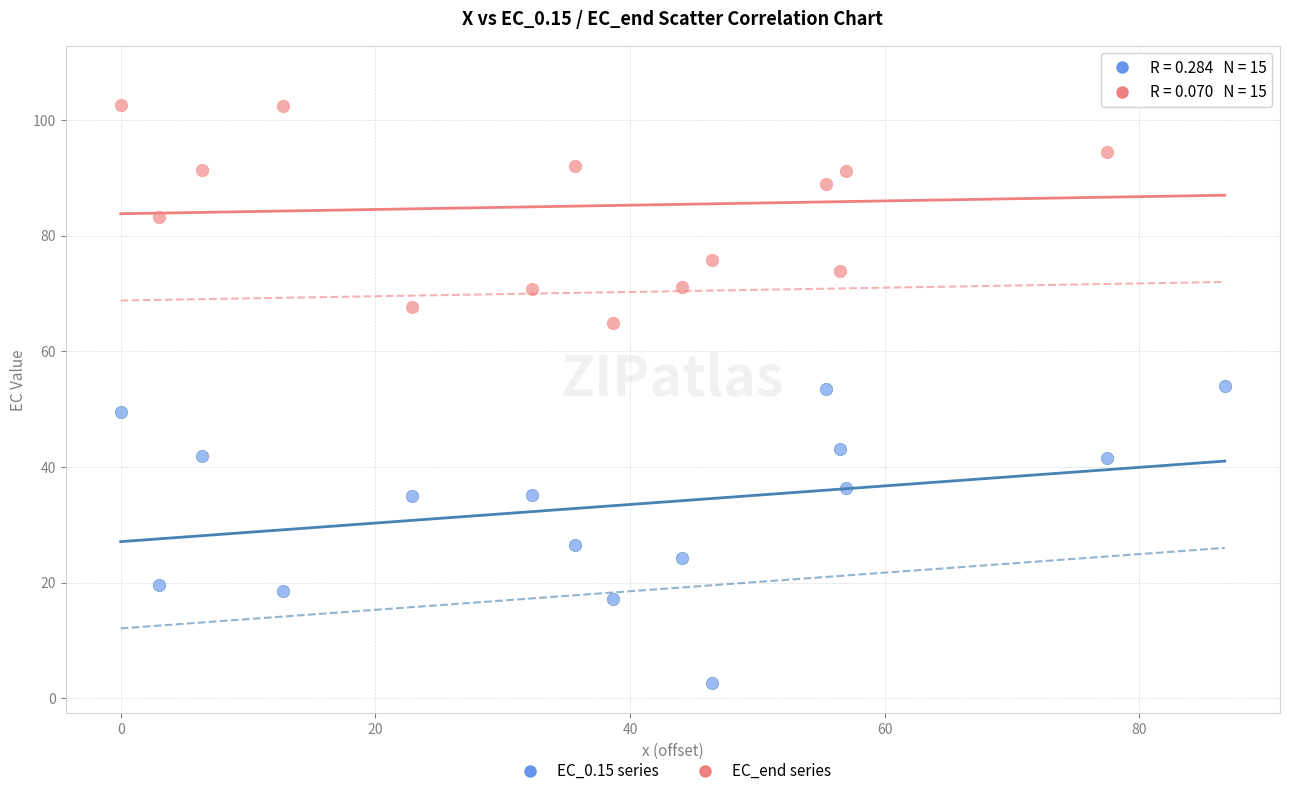

Which series contains the lowest Y value?

EC_0.15 series